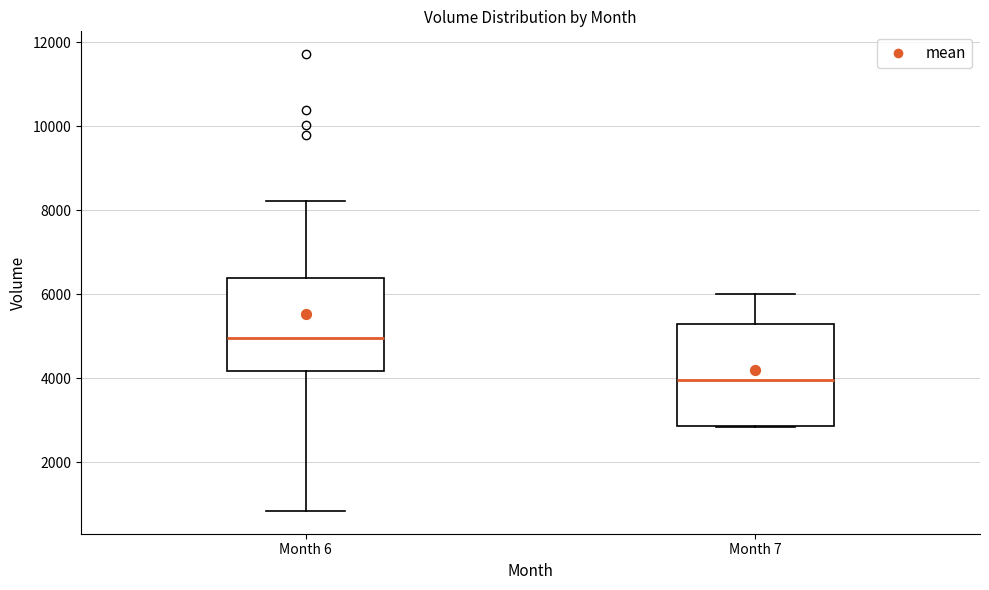

Which box has the highest median line?

Month 6